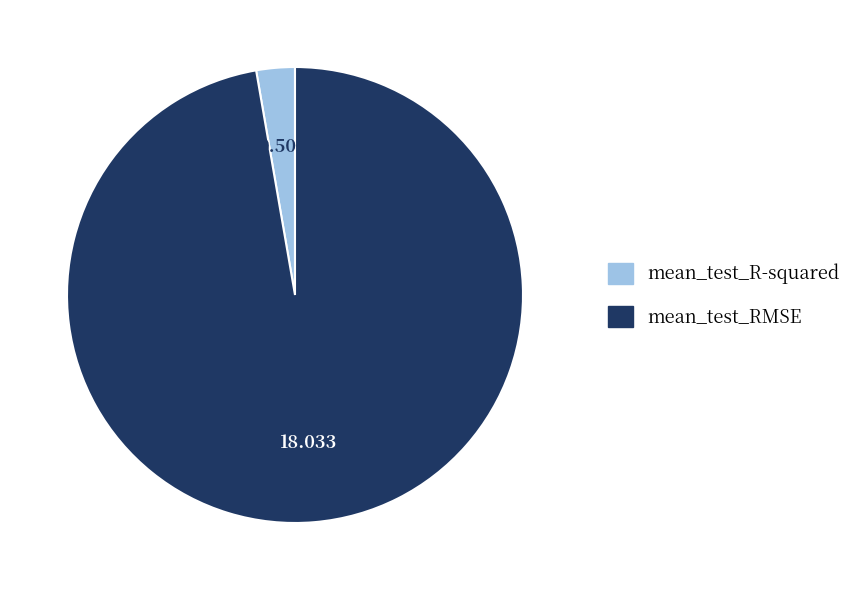

Between mean_test_RMSE and mean_test_R-squared, which is larger?

mean_test_RMSE